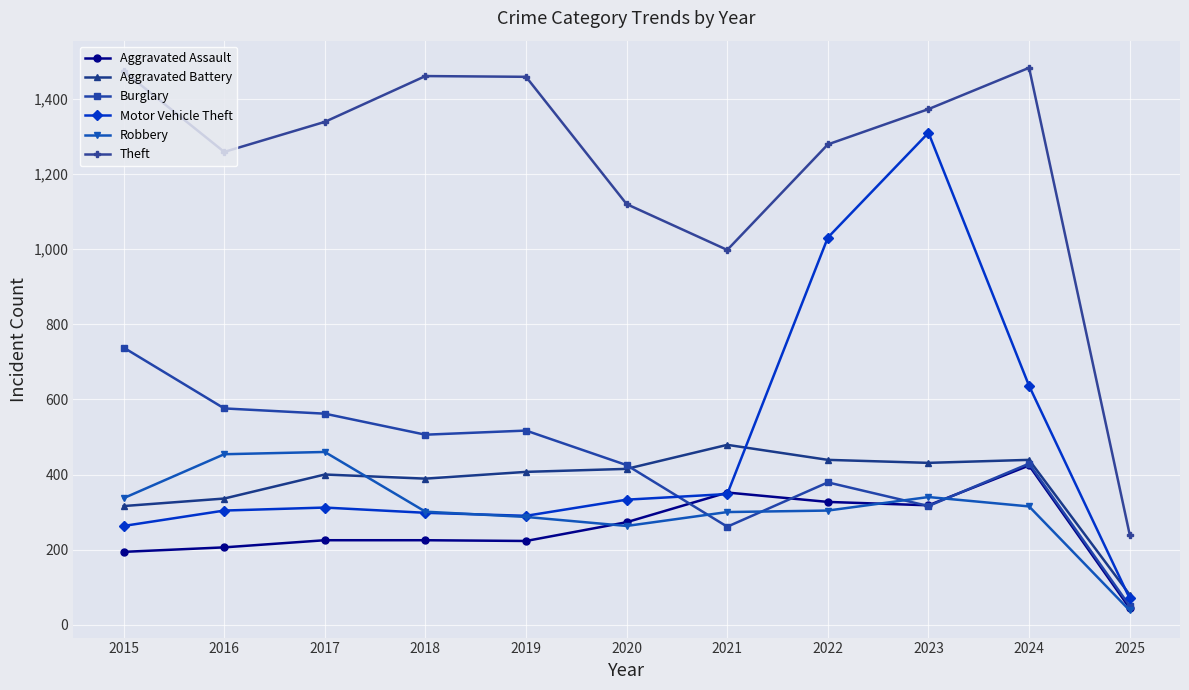

Where is Theft nearest to the value 861?

2021